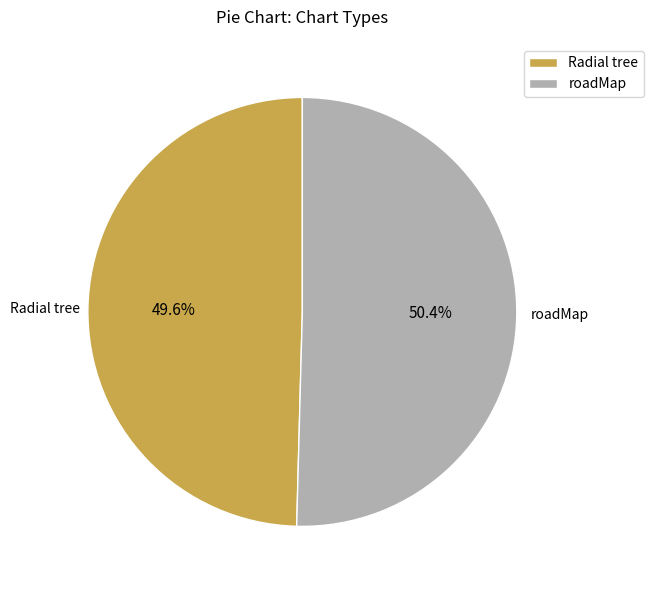

The roadMap slice represents 50% of the pie. True or false?

True